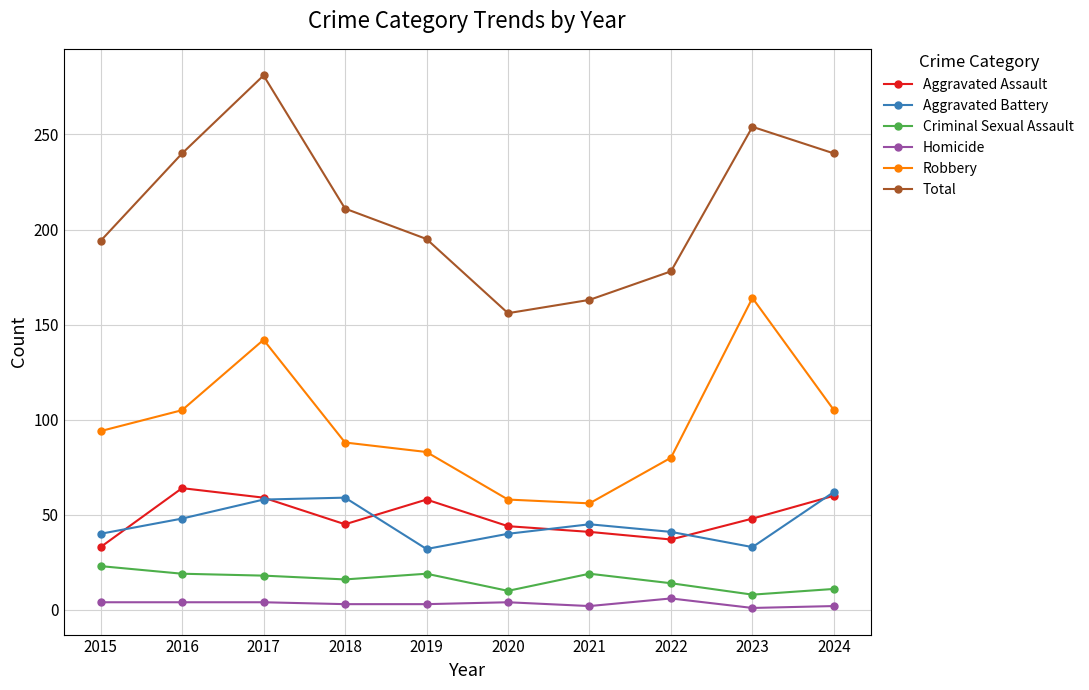

True or false: Total and Homicide intersect in this chart.

False